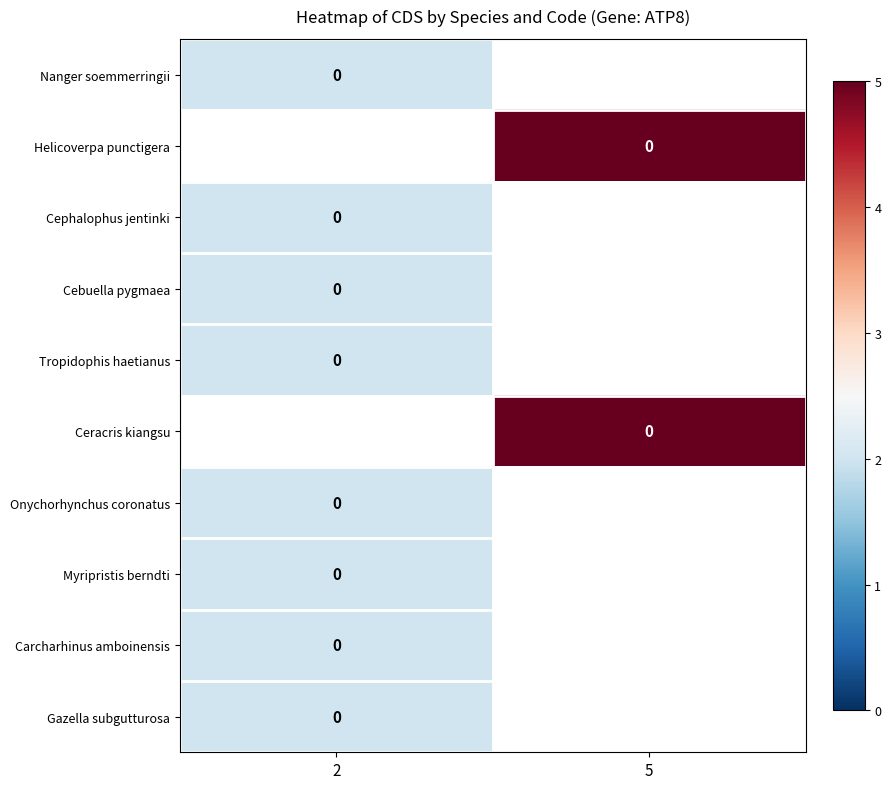

Which label corresponds to the smallest value in the chart?

2